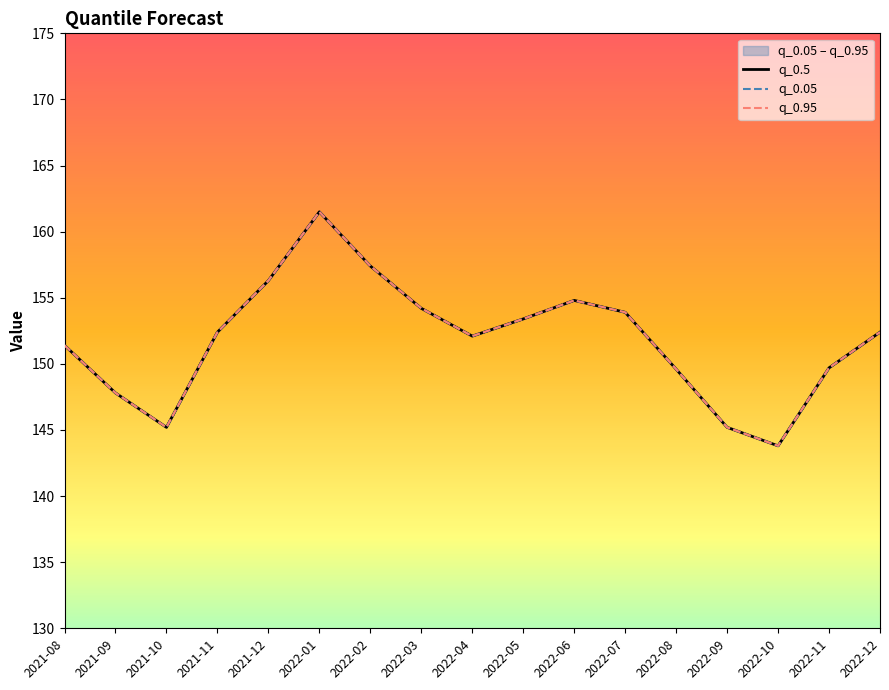

True or false: q_0.95 has more than 0 points higher than both neighbors.

True